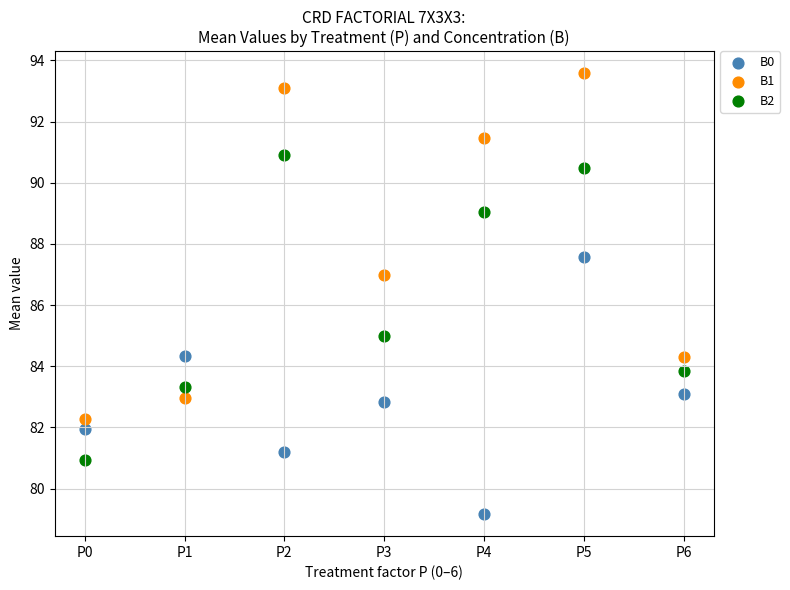

What are all the series names shown in the legend?

B0, B1, B2